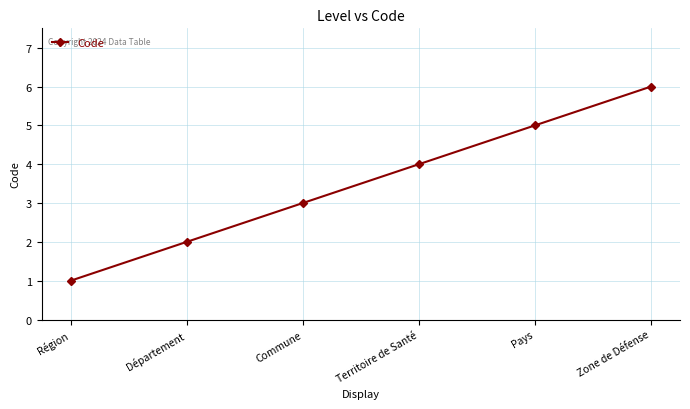

True or false: the data shows 1 at Région.

True